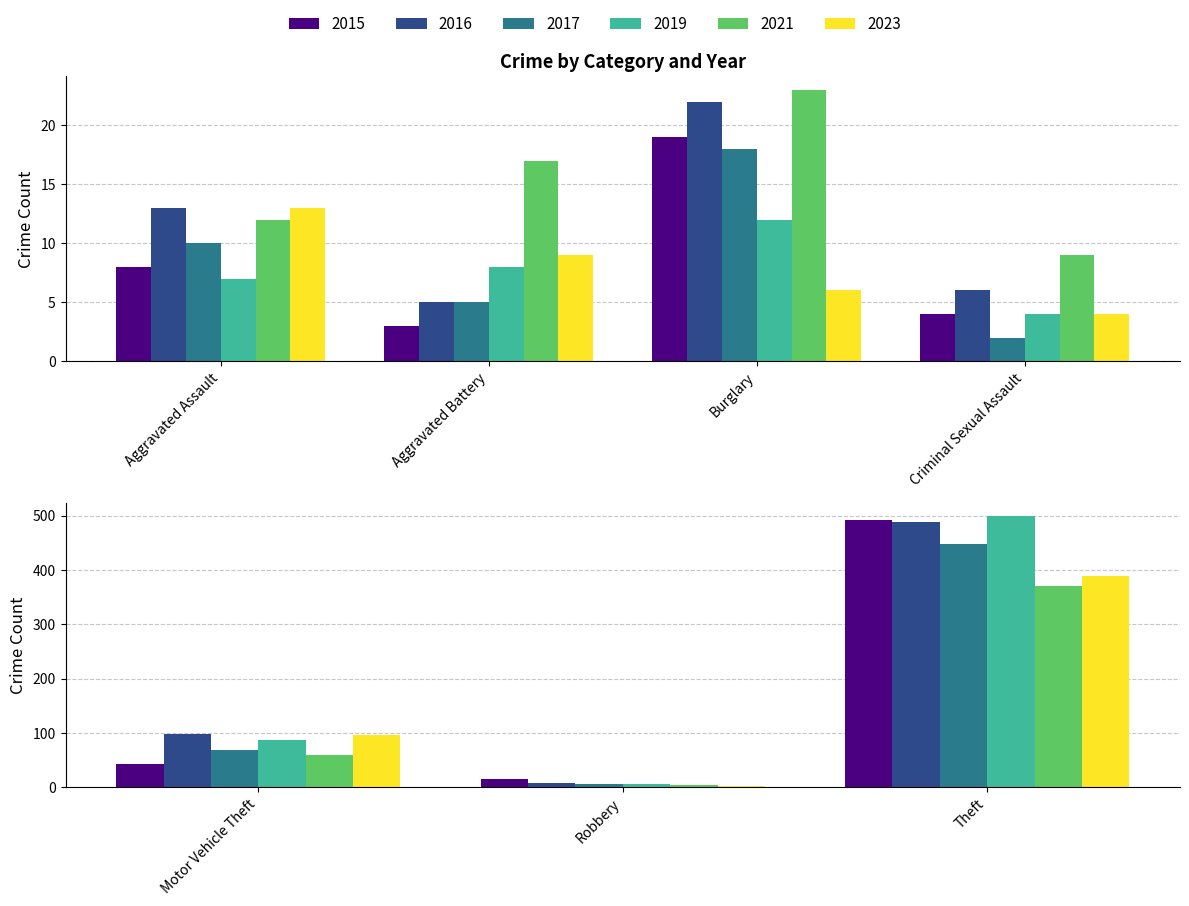

The value of 2021 at Aggravated Battery is 8. True or false?

False